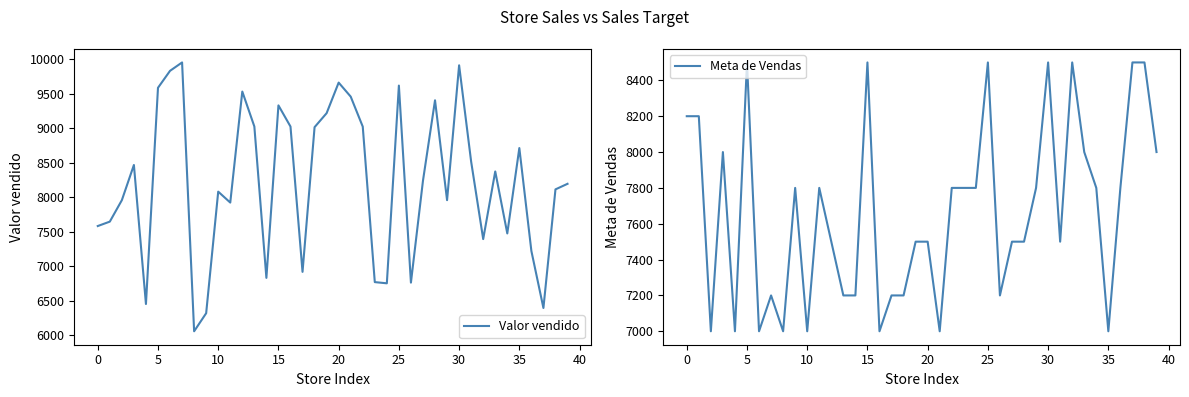

What is the difference between the Valor vendido values at 31 and 20?

1144.5